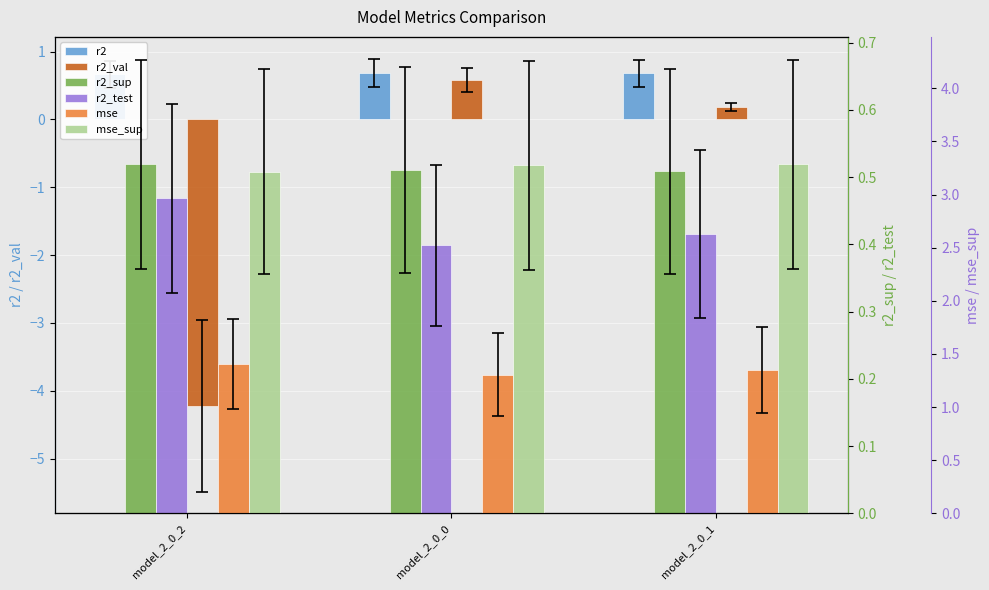

What is the minimum value shown in the chart?

-4.2